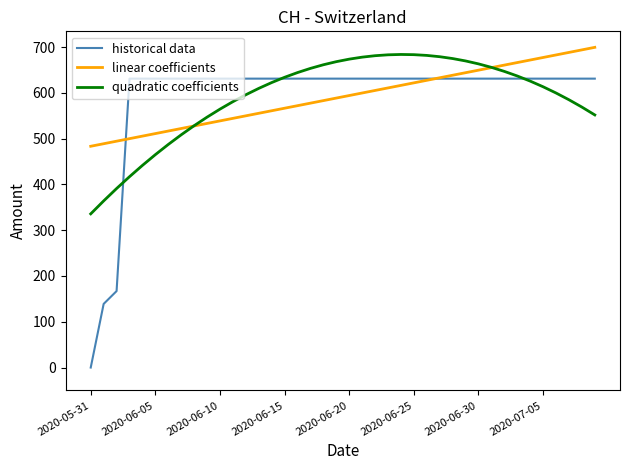

What is the maximum value shown in the chart?

699.3